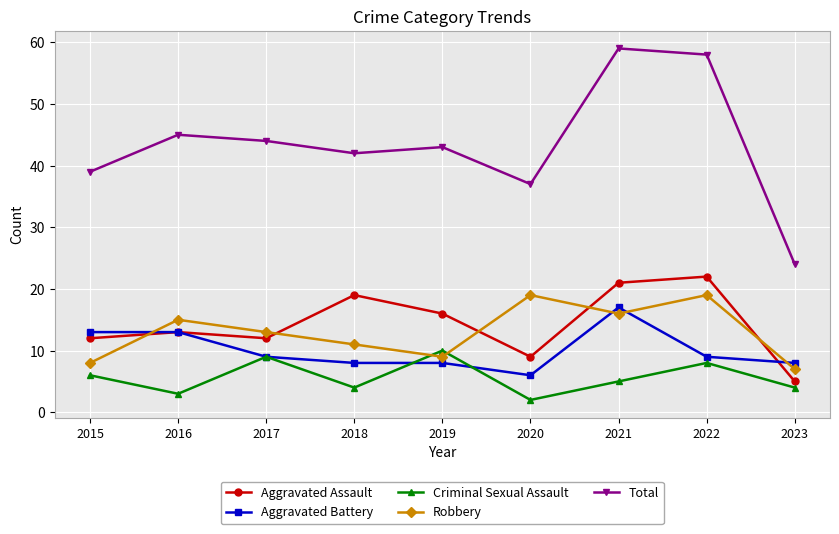

Which series changed the most between 2015 and 2018?

Aggravated Assault